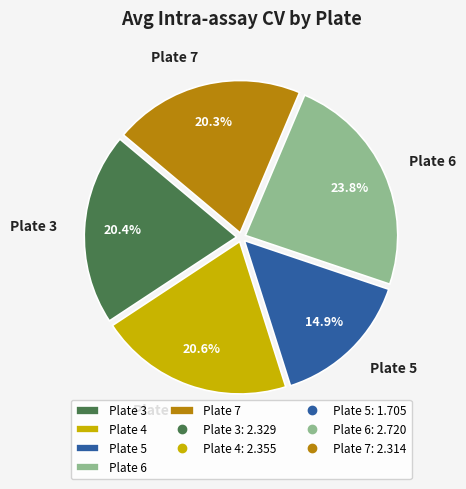

What is the largest slice in the pie chart?

Plate 6